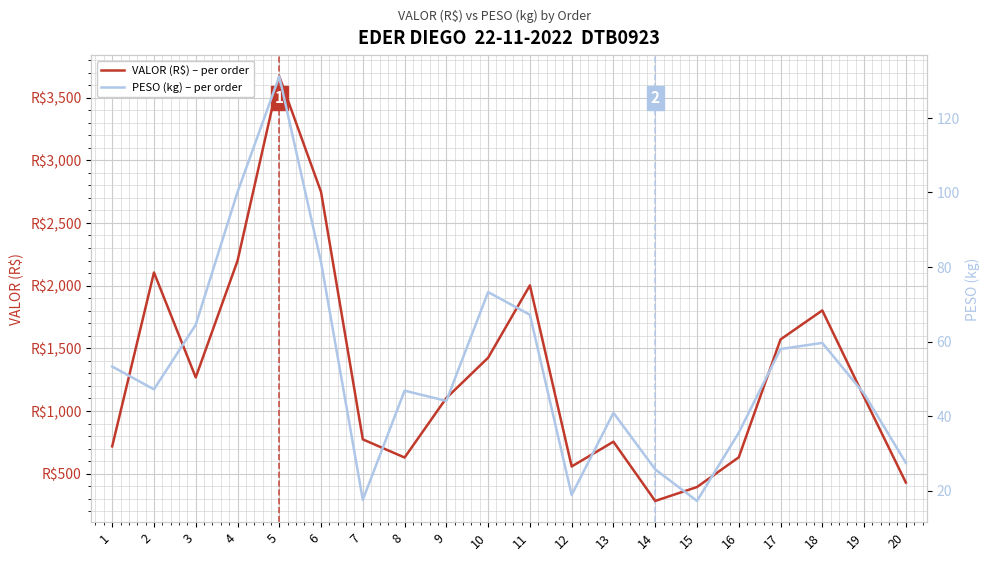

What is the lowest value of the VALOR (R$) – per order series?

282.7